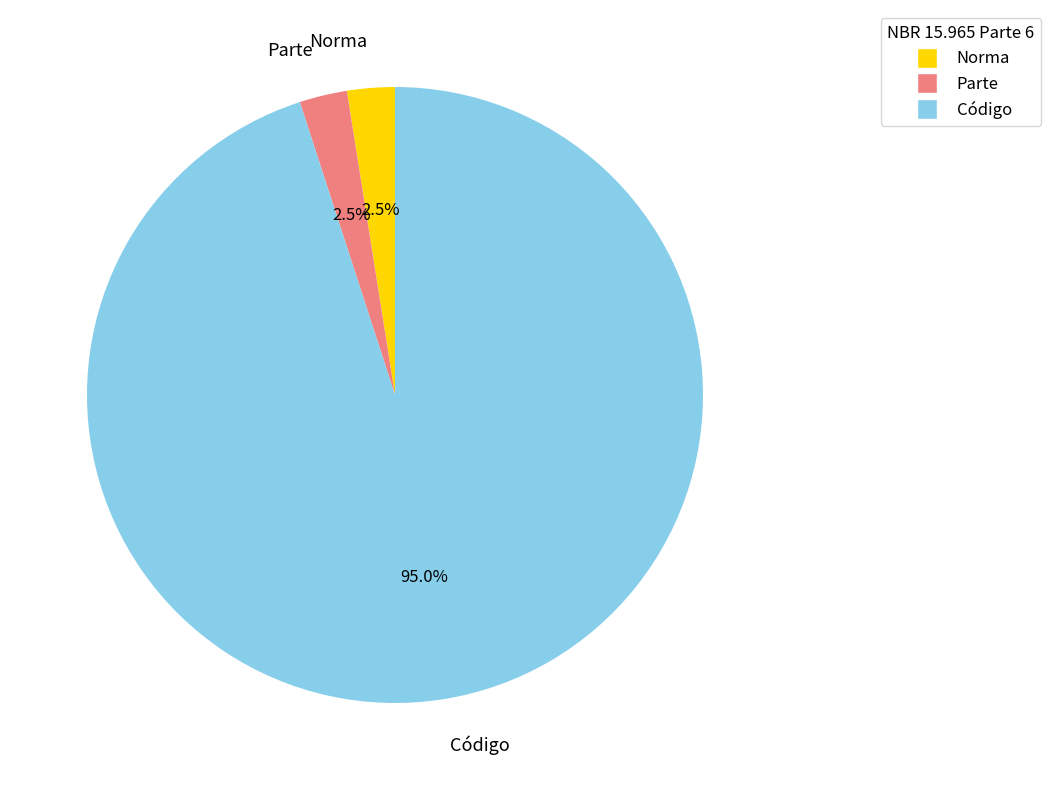

What percentage do Código and Norma together represent?

97.5%